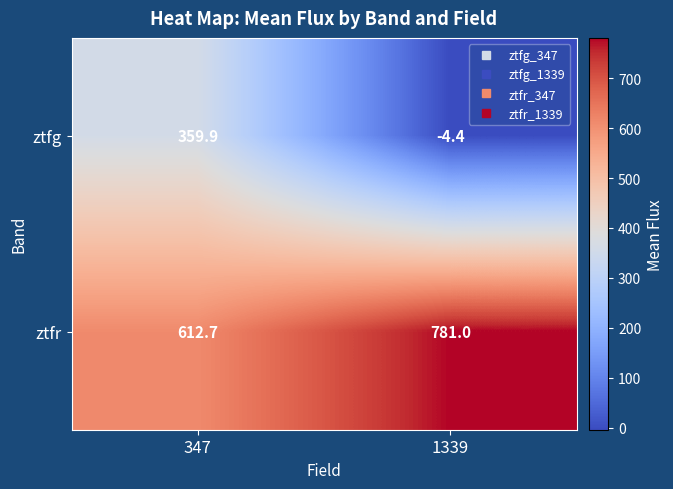

What is the difference between the ztfr values at 347 and 1339?

168.3